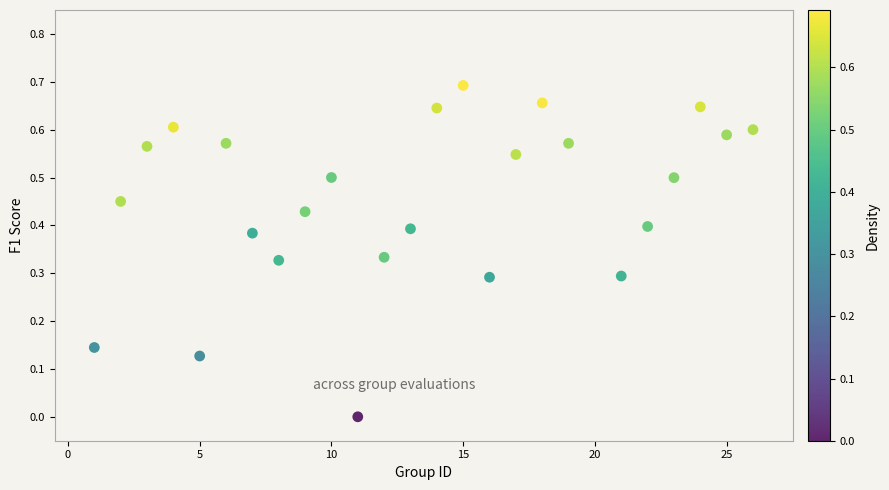

What is the range of X values (max minus min)?

25.0